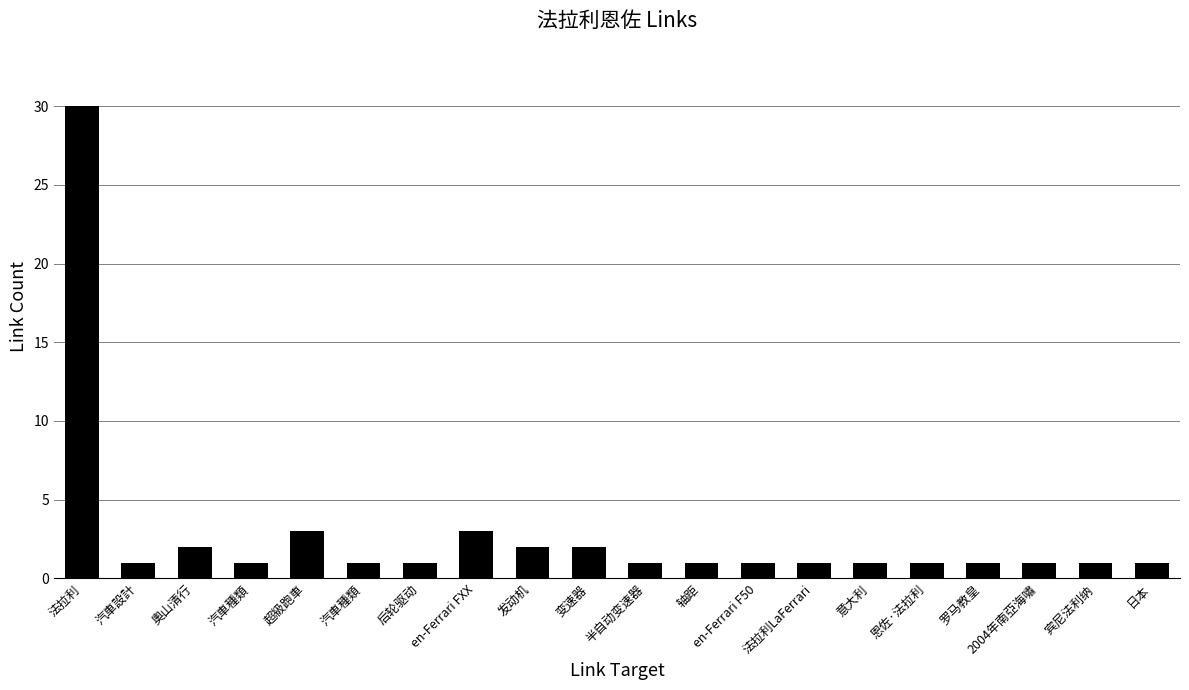

Approximately how many times larger is the value at 汽車種類 compared to 意大利?

1.0